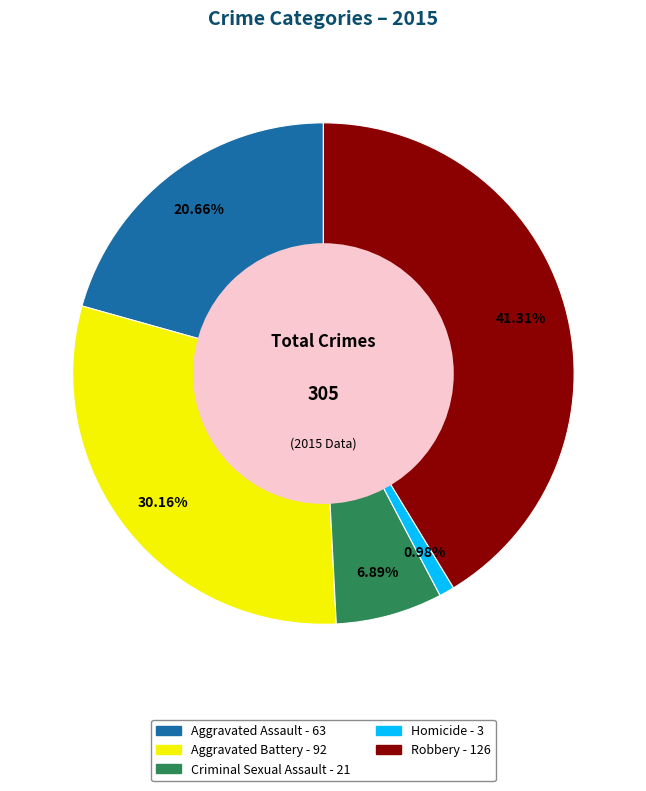

How many slices are in this pie chart?

5